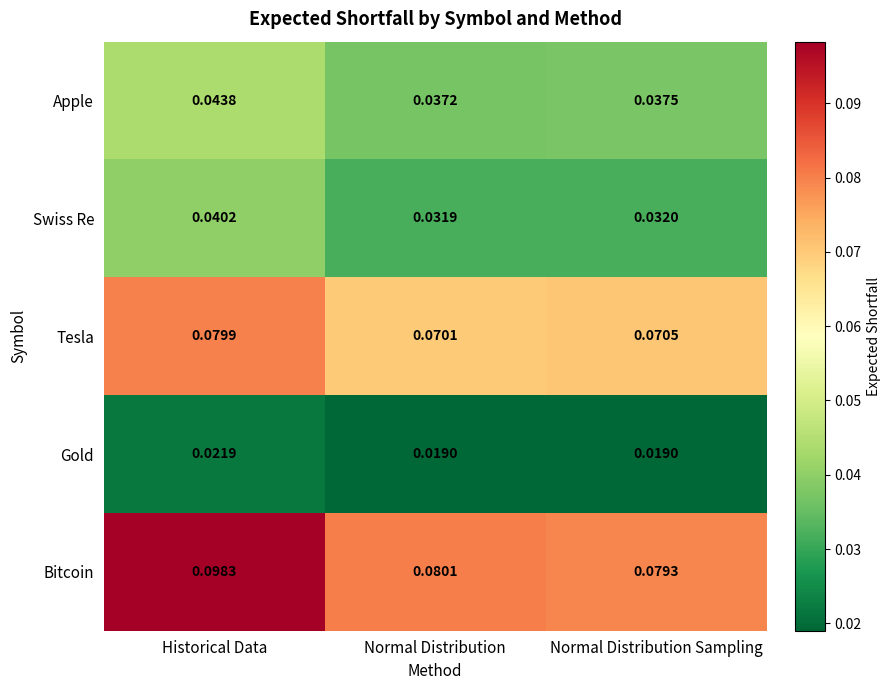

List the series in order of their peak value, lowest first.

Gold, Swiss Re, Apple, Tesla, Bitcoin